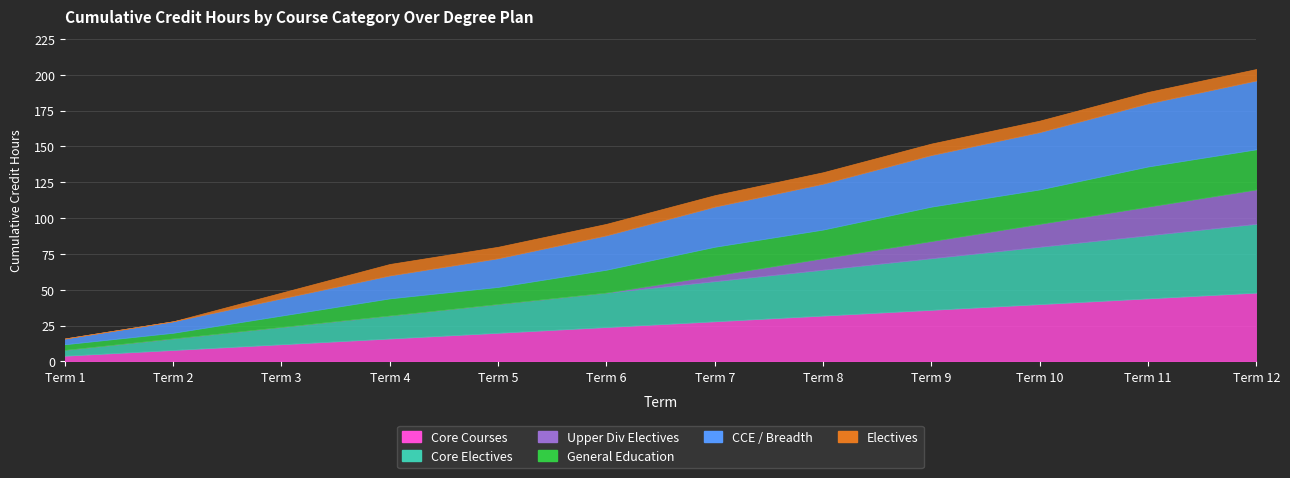

Which category has the lowest value in the Core Courses series?

Term 1